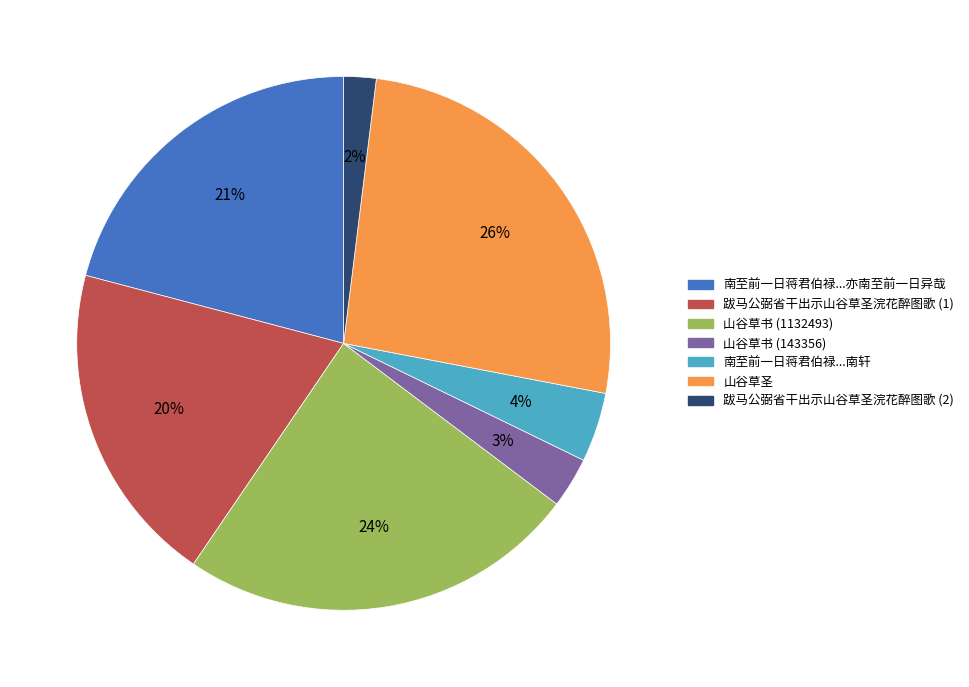

To the nearest percent, what is the average slice percentage?

14%